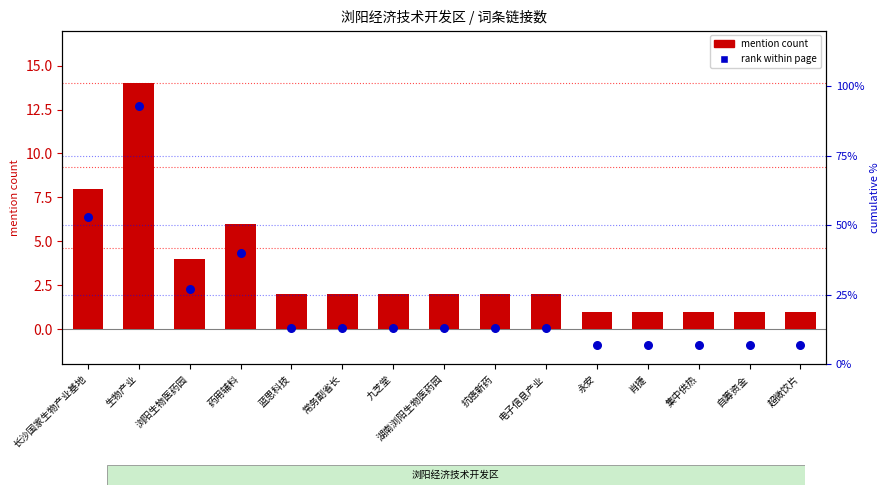

At how many categories does at least one series exceed 46?

2